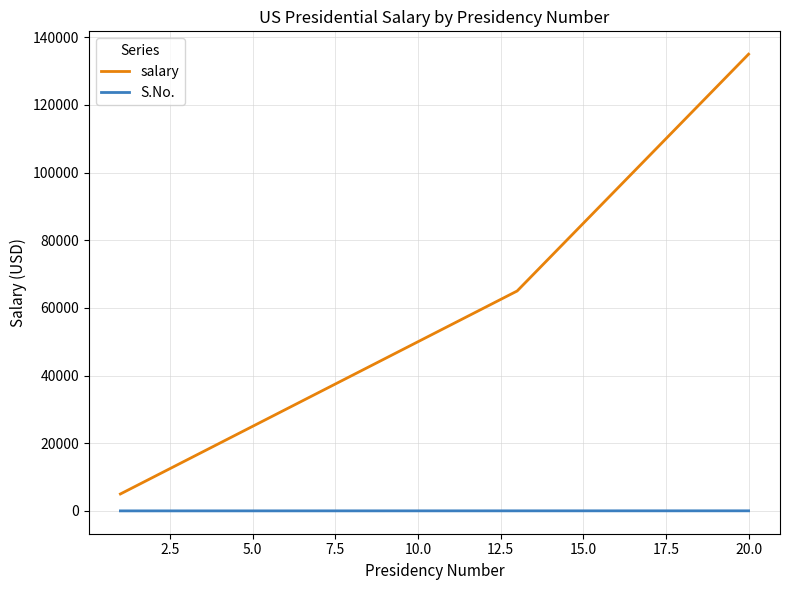

How many lines are shown in the chart?

2